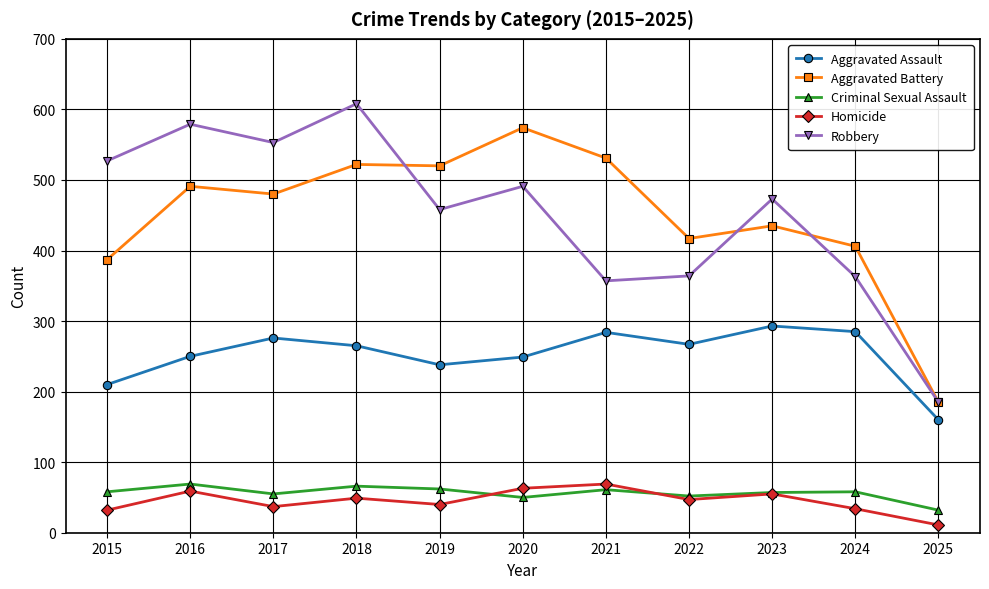

What are all the series names shown in the legend?

Aggravated Assault, Aggravated Battery, Criminal Sexual Assault, Homicide, Robbery